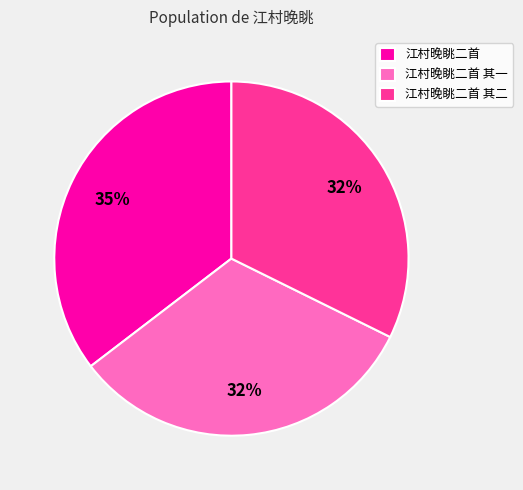

To the nearest percent, what portion does 江村晚眺二首 其一 represent?

32%